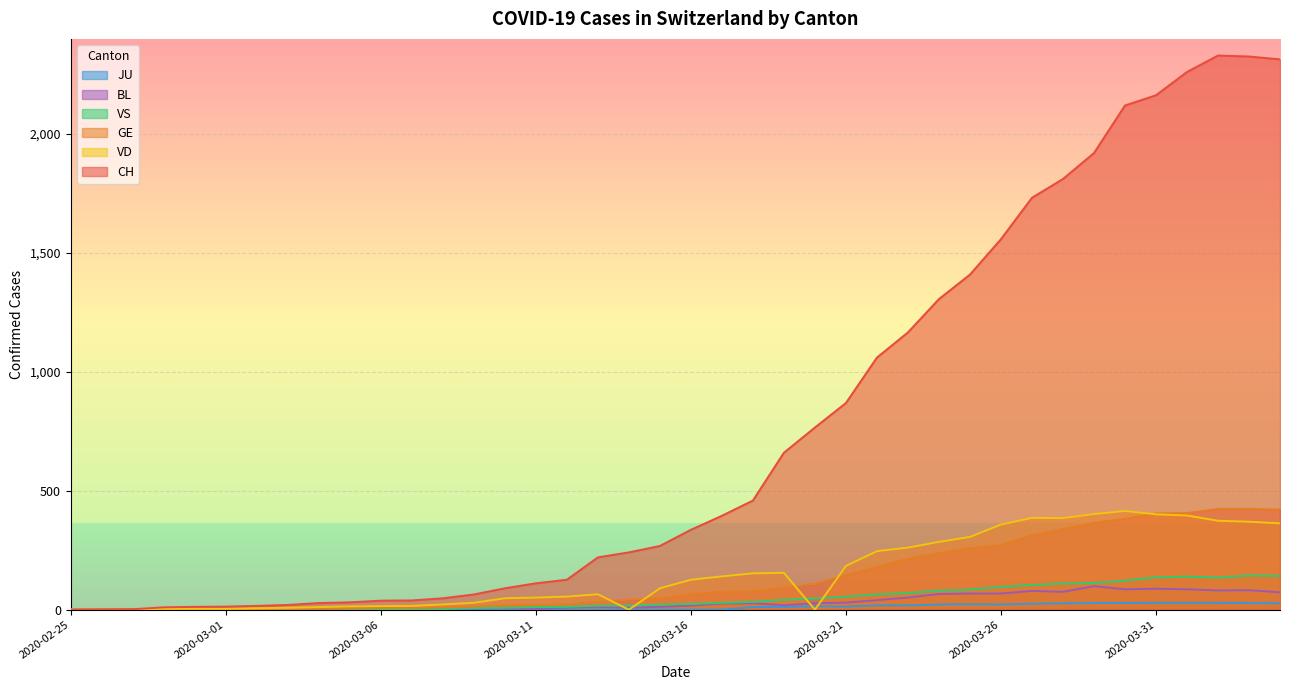

What is the total value across all series at 2020-02-29?

23